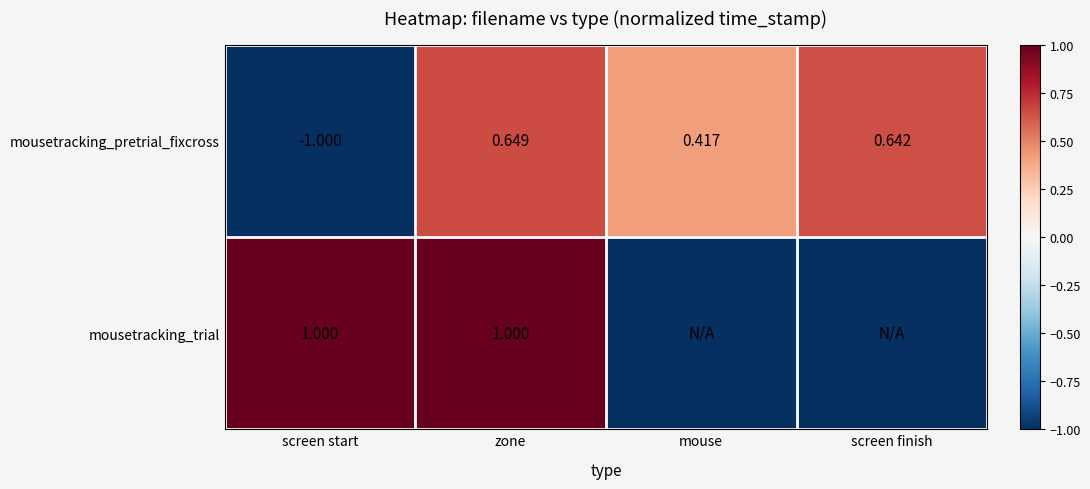

Where is mousetracking_pretrial_fixcross nearest to the value 0?

mouse